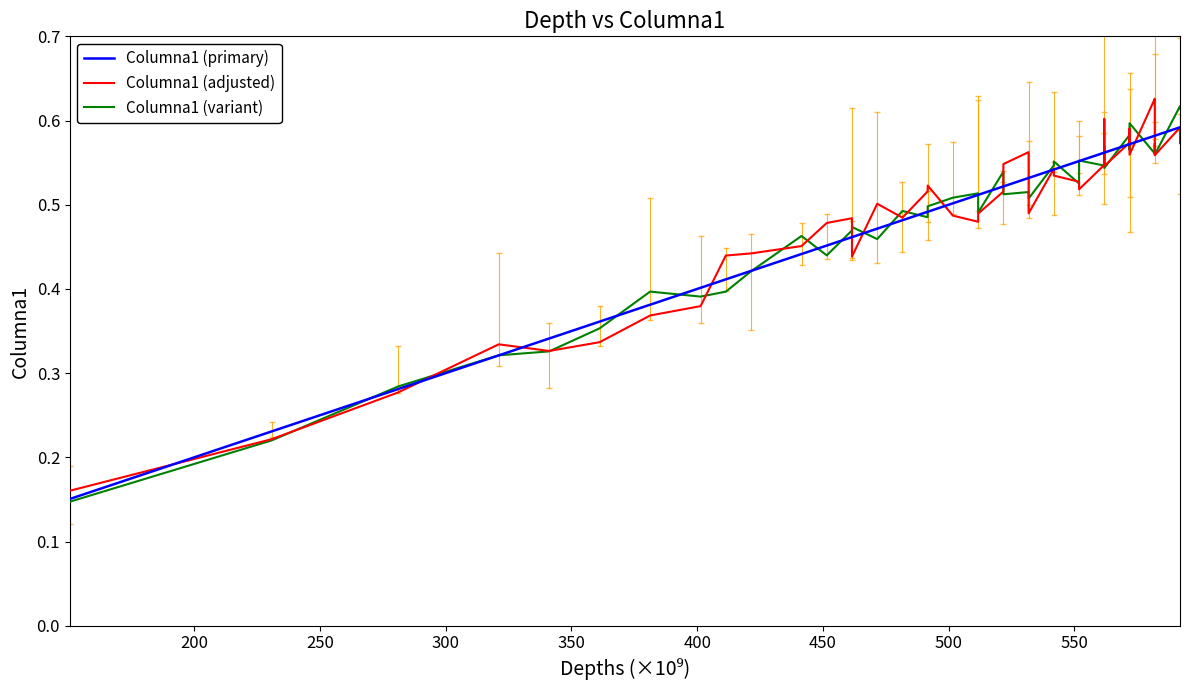

What is the value of the Columna1 (variant) point at the 37th from the left?

0.6